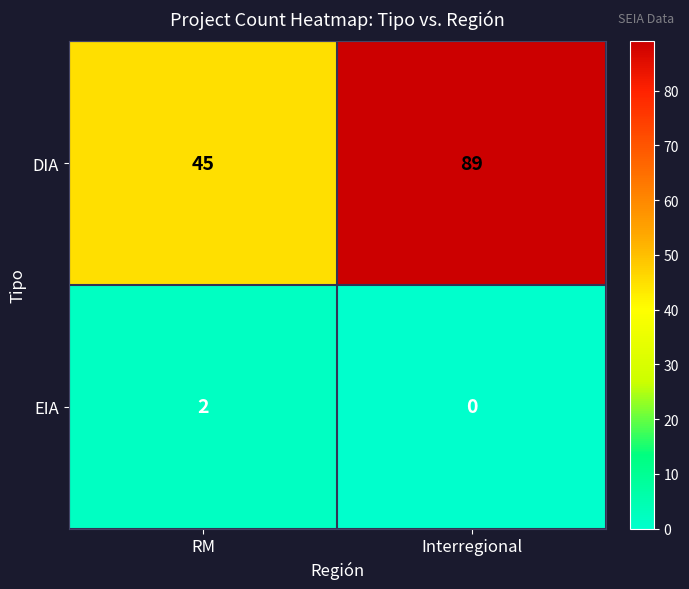

What is the difference between the maximum and minimum values in the DIA series?

44